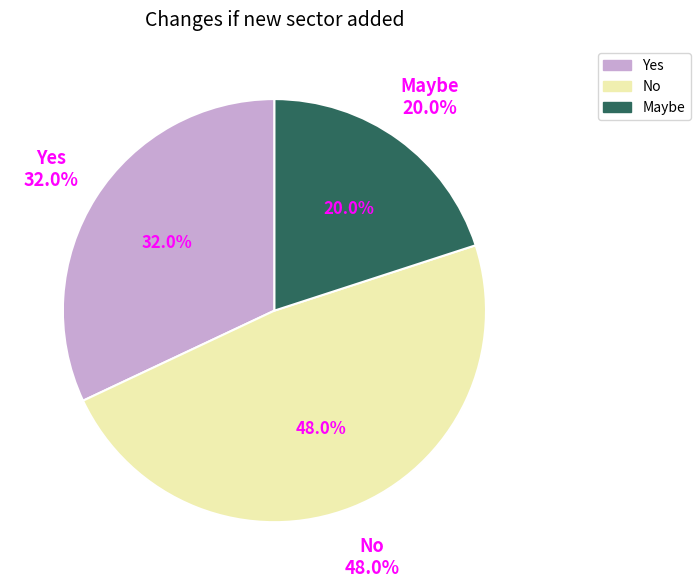

The No slice represents 21% of the pie. True or false?

False